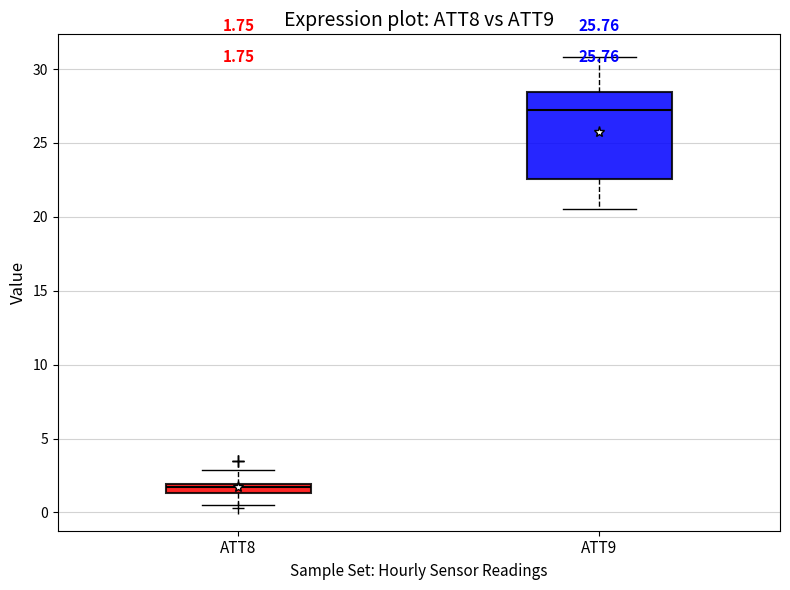

Comparing the boxes themselves (not the whiskers), which one is the tallest?

ATT9